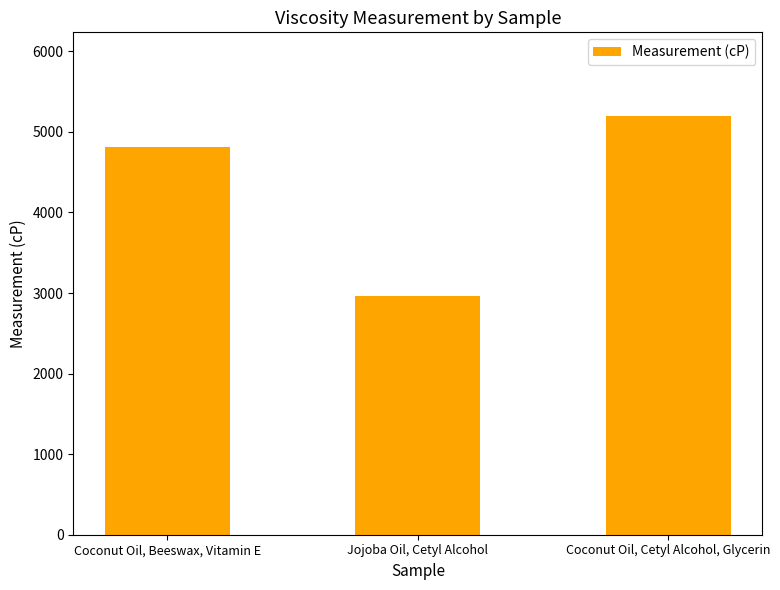

Rank the categories by value from highest to lowest.

Coconut Oil, Cetyl Alcohol, Glycerin, Coconut Oil, Beeswax, Vitamin E, Jojoba Oil, Cetyl Alcohol